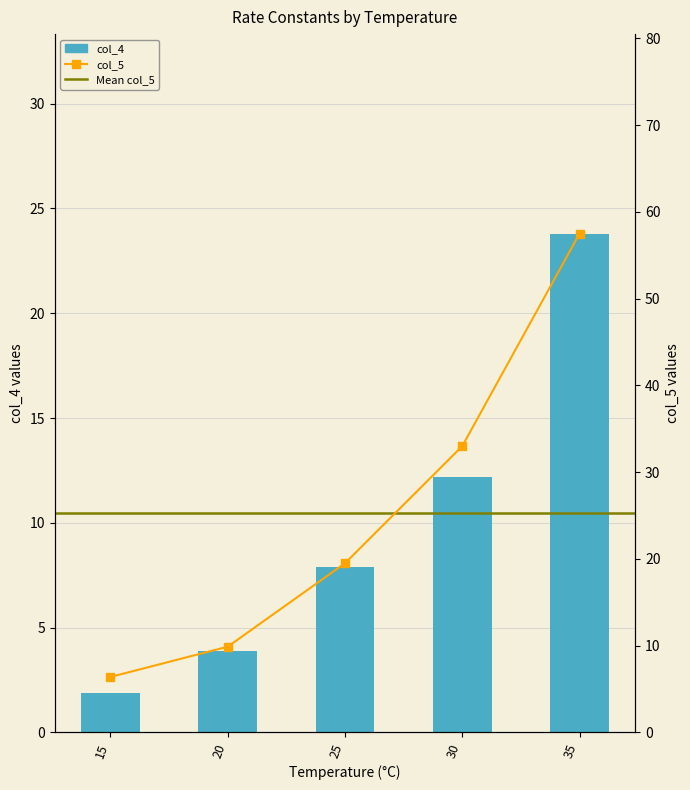

Reading left to right, list all the values displayed in this chart.

col_4: 15=1.9	20=3.9	25=7.9	30=12.2	35=23.8
col_5: 15=6.4	20=9.9	25=19.5	30=33.0	35=57.5